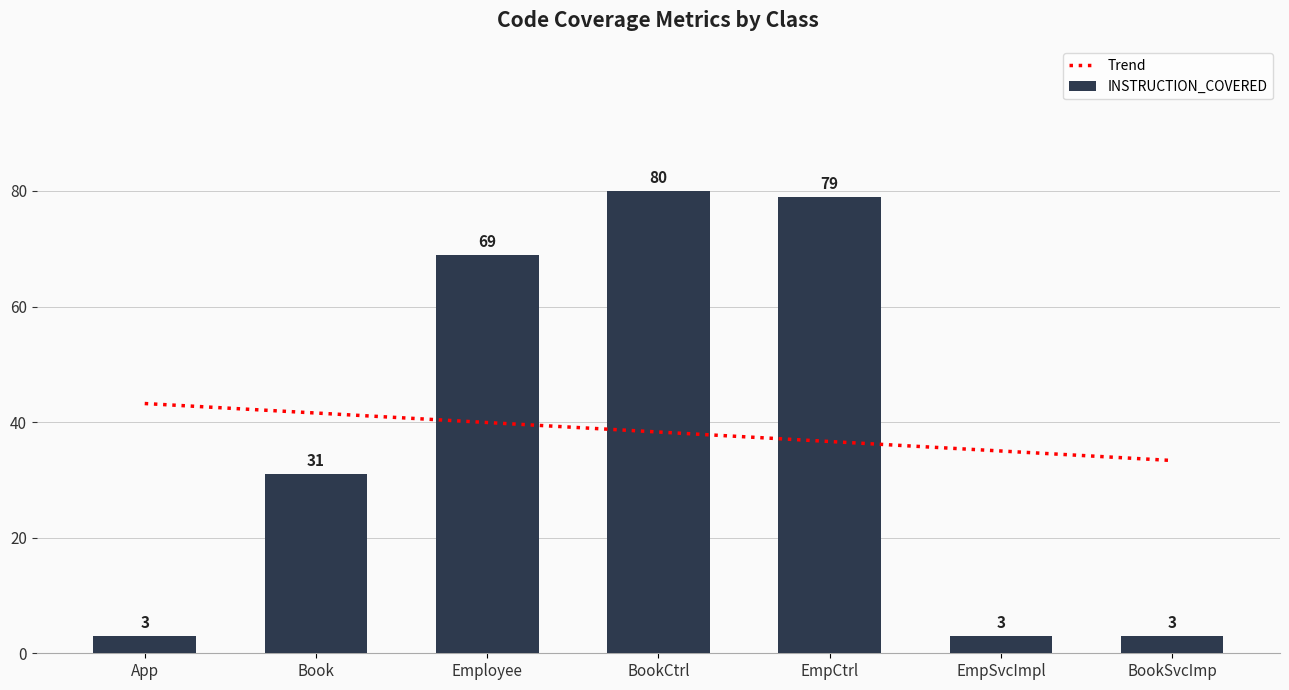

Read the INSTRUCTION_COVERED value at Book.

31